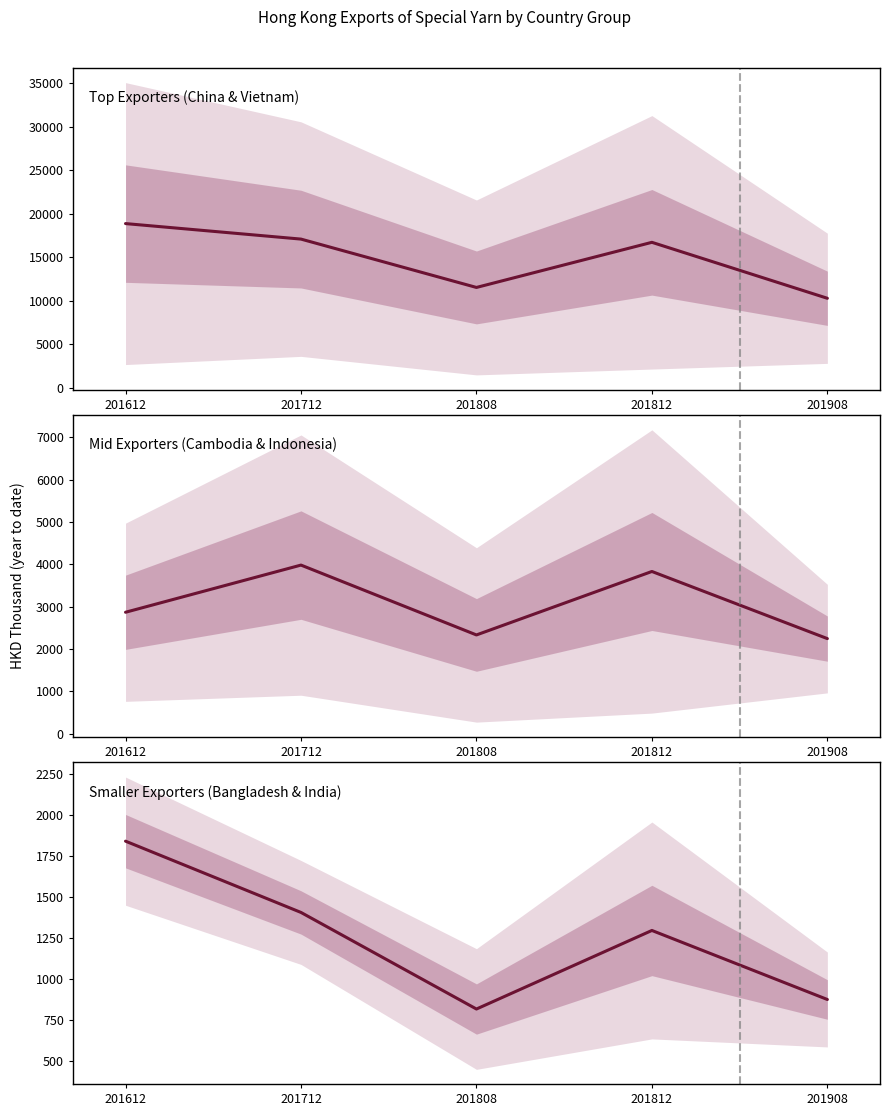

Which label corresponds to the smallest value in the chart?

201808